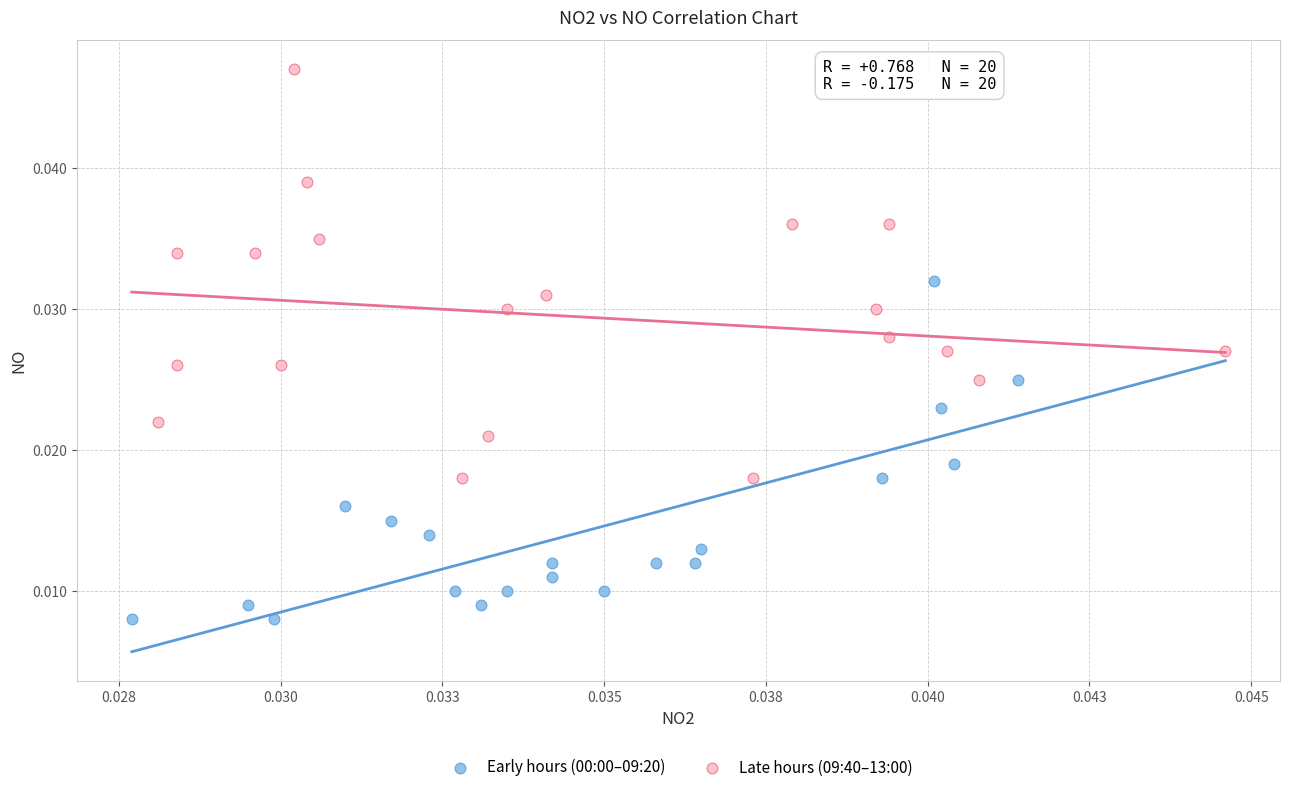

Which series contains the highest Y value?

Late hours (09:40–13:00)